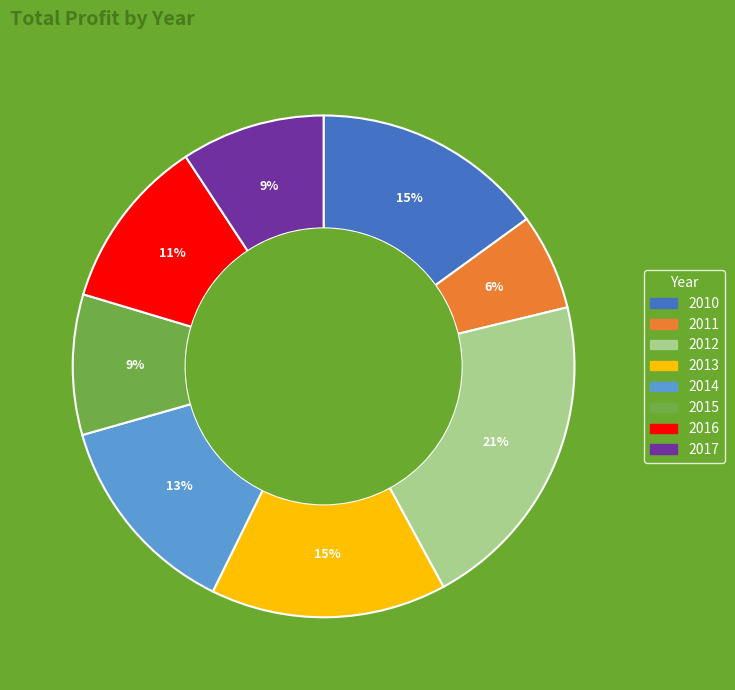

To the nearest percent, what percentage of the pie is 2010?

15%